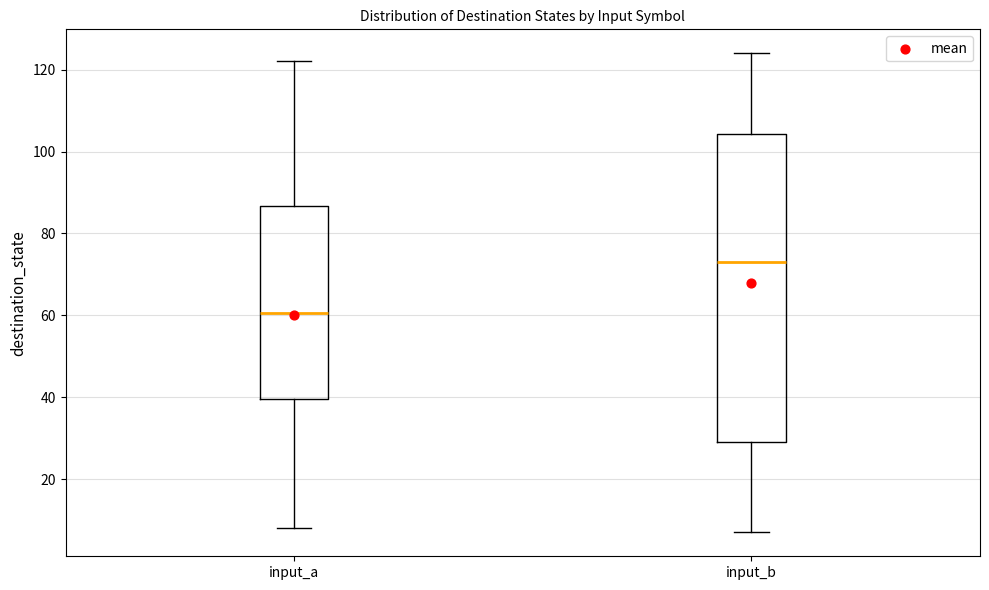

Reading left to right, transcribe this box plot: for each box, give where its median line is, the range the box spans, and where its two whiskers end, as read against the y-axis. The values are not printed on the chart, so give them approximately, as read against the axis.

input_a: median 60, box 40 to 86, whiskers 8 to 122
input_b: median 74, box 30 to 104, whiskers 8 to 124